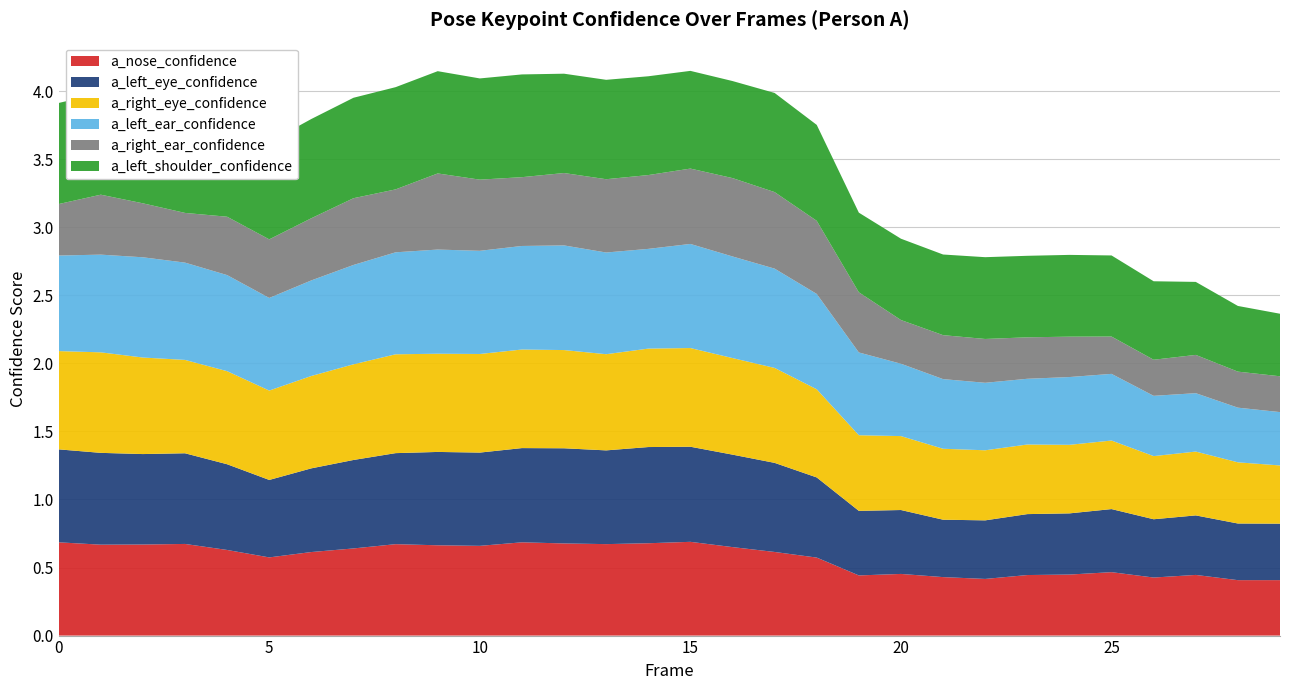

Reading left to right, extract all data points from this chart.

a_nose_confidence: 0=0.7	1=0.7	2=0.7	3=0.7	4=0.6	5=0.6	6=0.6	7=0.6	8=0.7	9=0.7	10=0.7	11=0.7	12=0.7	13=0.7	14=0.7	15=0.7	16=0.7	17=0.6	18=0.6	19=0.4	20=0.5	21=0.4	22=0.4	23=0.4	24=0.4	25=0.5	26=0.4	27=0.4	28=0.4	29=0.4
a_left_eye_confidence: 0=0.7	1=0.7	2=0.7	3=0.7	4=0.6	5=0.6	6=0.6	7=0.6	8=0.7	9=0.7	10=0.7	11=0.7	12=0.7	13=0.7	14=0.7	15=0.7	16=0.7	17=0.7	18=0.6	19=0.5	20=0.5	21=0.4	22=0.4	23=0.4	24=0.4	25=0.5	26=0.4	27=0.4	28=0.4	29=0.4
a_right_eye_confidence: 0=0.7	1=0.7	2=0.7	3=0.7	4=0.7	5=0.7	6=0.7	7=0.7	8=0.7	9=0.7	10=0.7	11=0.7	12=0.7	13=0.7	14=0.7	15=0.7	16=0.7	17=0.7	18=0.6	19=0.6	20=0.5	21=0.5	22=0.5	23=0.5	24=0.5	25=0.5	26=0.5	27=0.5	28=0.4	29=0.4
a_left_ear_confidence: 0=0.7	1=0.7	2=0.7	3=0.7	4=0.7	5=0.7	6=0.7	7=0.7	8=0.7	9=0.8	10=0.8	11=0.8	12=0.8	13=0.7	14=0.7	15=0.8	16=0.7	17=0.7	18=0.7	19=0.6	20=0.5	21=0.5	22=0.5	23=0.5	24=0.5	25=0.5	26=0.4	27=0.4	28=0.4	29=0.4
a_right_ear_confidence: 0=0.4	1=0.4	2=0.4	3=0.4	4=0.4	5=0.4	6=0.5	7=0.5	8=0.5	9=0.6	10=0.5	11=0.5	12=0.5	13=0.5	14=0.5	15=0.6	16=0.6	17=0.6	18=0.5	19=0.4	20=0.3	21=0.3	22=0.3	23=0.3	24=0.3	25=0.3	26=0.3	27=0.3	28=0.3	29=0.3
a_left_shoulder_confidence: 0=0.7	1=0.7	2=0.7	3=0.7	4=0.7	5=0.7	6=0.7	7=0.7	8=0.8	9=0.8	10=0.7	11=0.8	12=0.7	13=0.7	14=0.7	15=0.7	16=0.7	17=0.7	18=0.7	19=0.6	20=0.6	21=0.6	22=0.6	23=0.6	24=0.6	25=0.6	26=0.6	27=0.5	28=0.5	29=0.5